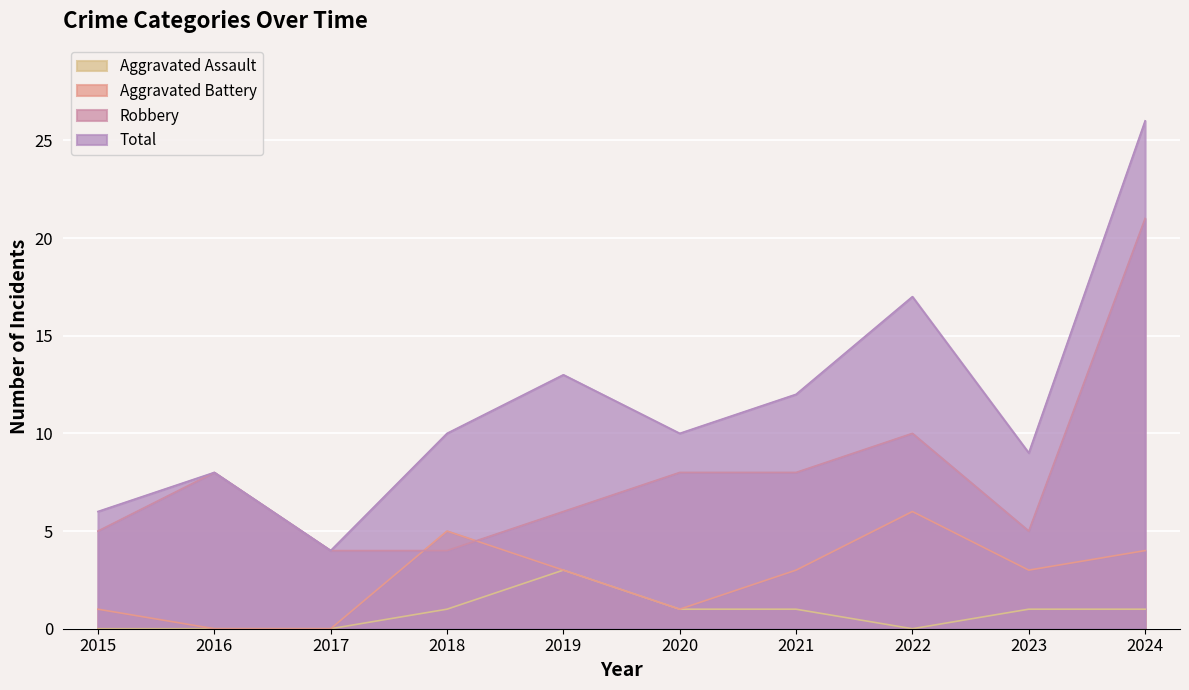

Count the Aggravated Battery values in the range 1 to 4.

6